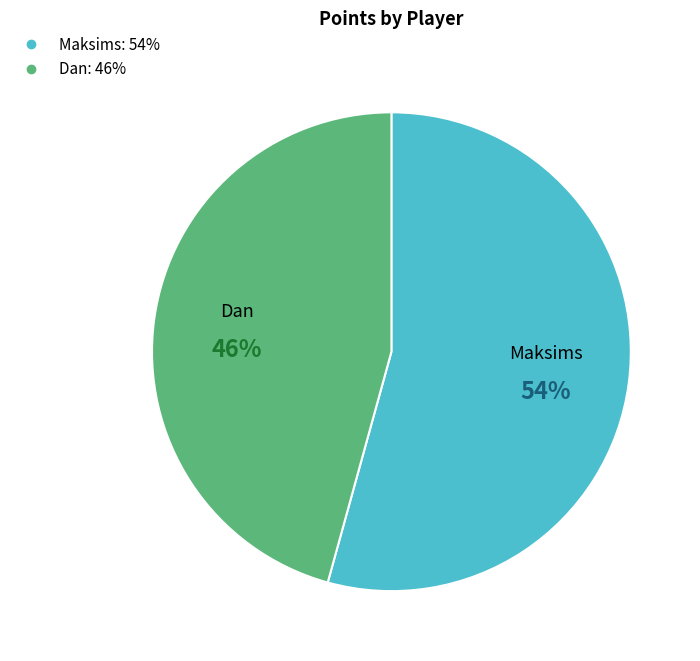

What is the largest slice in the pie chart?

Maksims